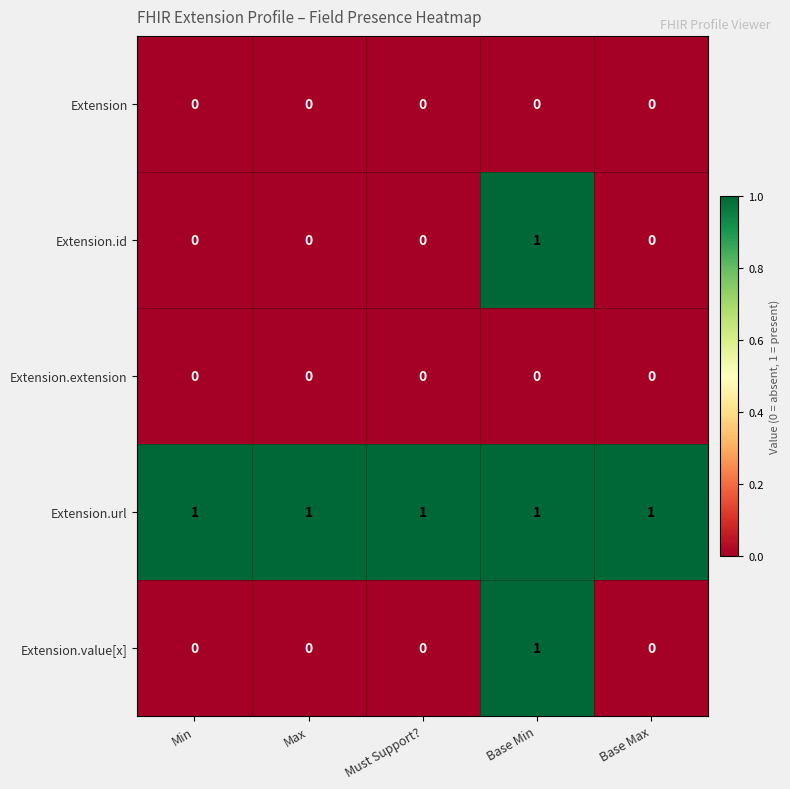

The value of Extension.url at Base Max is 1. True or false?

True